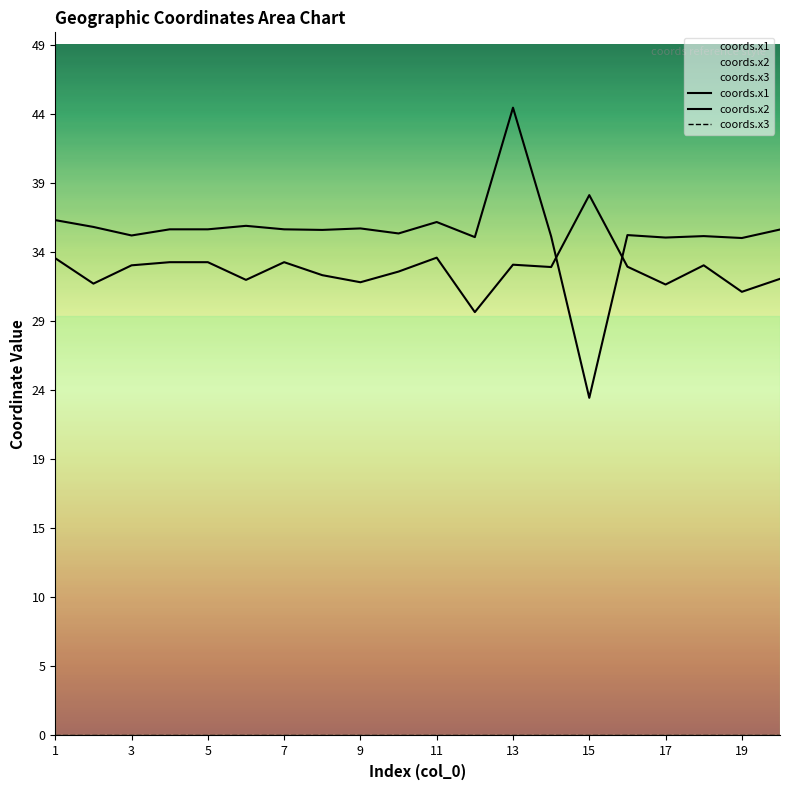

Rank the series by their maximum value, from lowest to highest.

coords.x3, coords.x1, coords.x2